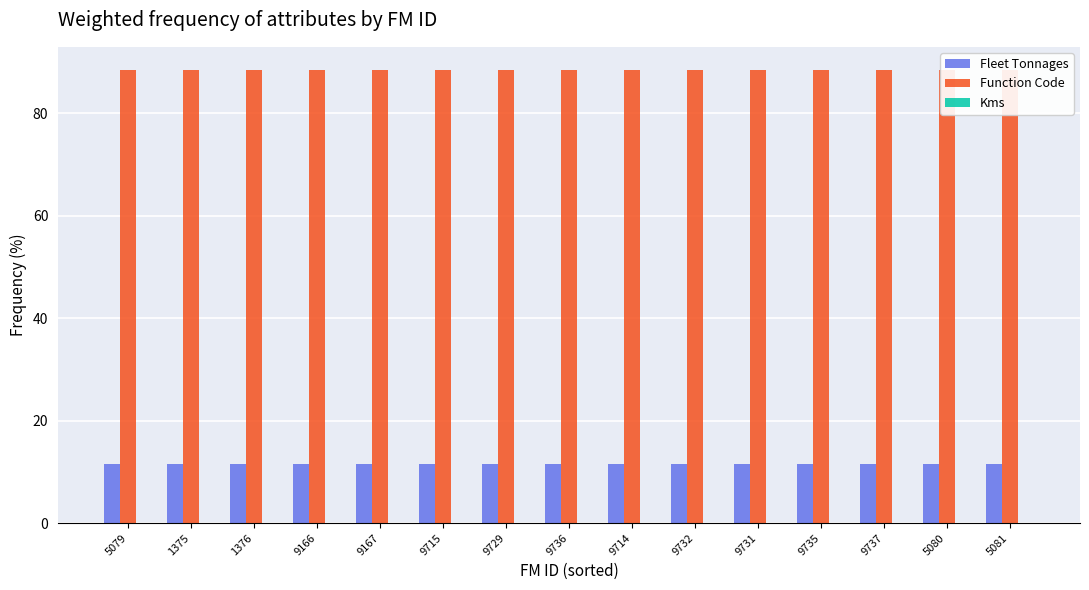

What is the average value of the Function Code series?

88.5